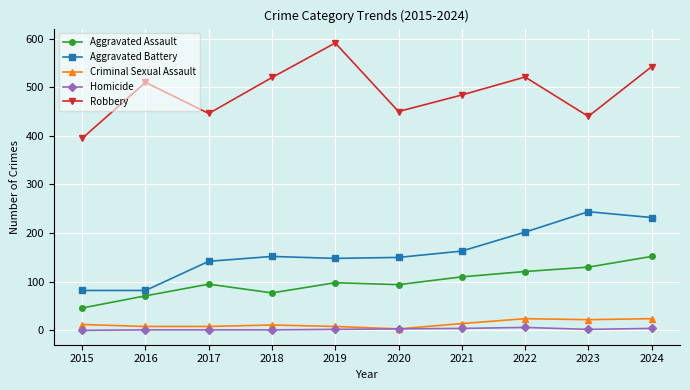

Which series has the largest range (max minus min)?

Robbery